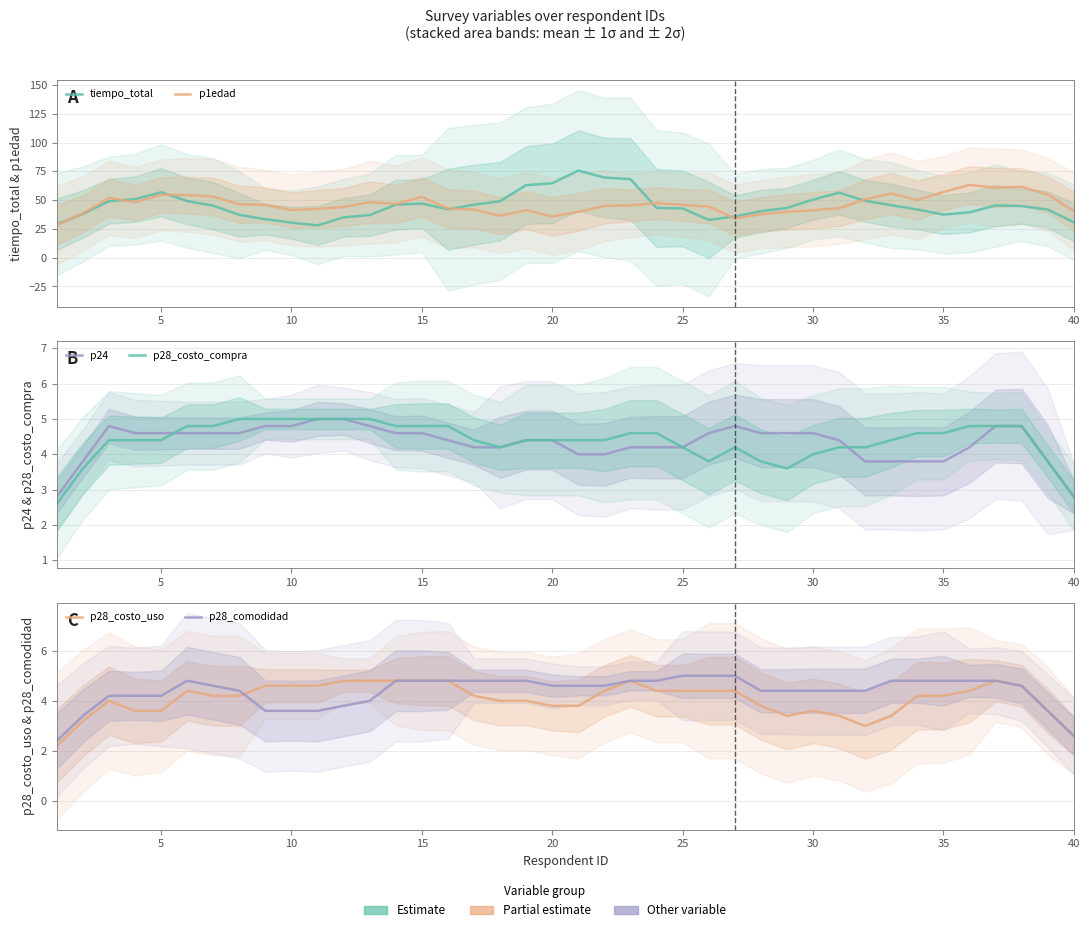

What is the total value across all series at 0?

67.2